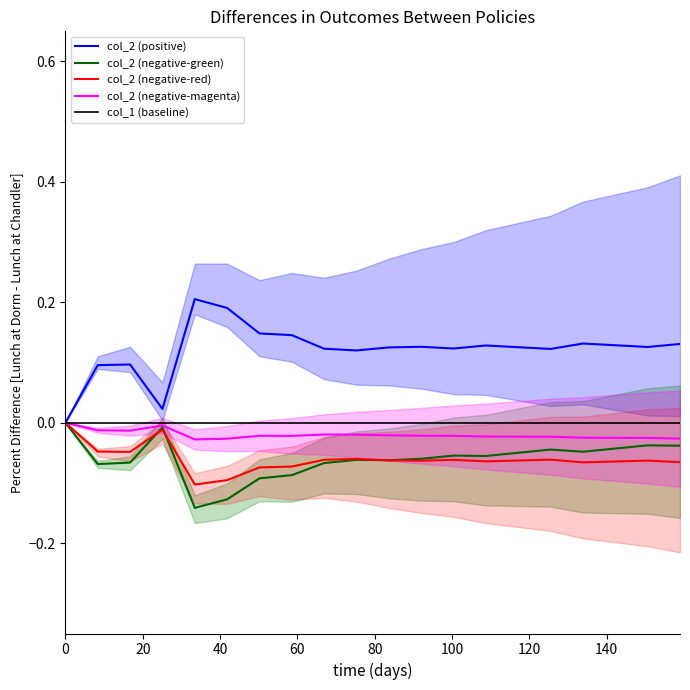

Rank the series by their maximum value, from lowest to highest.

col_2 (negative-green), col_2 (negative-red), col_2 (negative-magenta), col_1 (baseline), col_2 (positive)